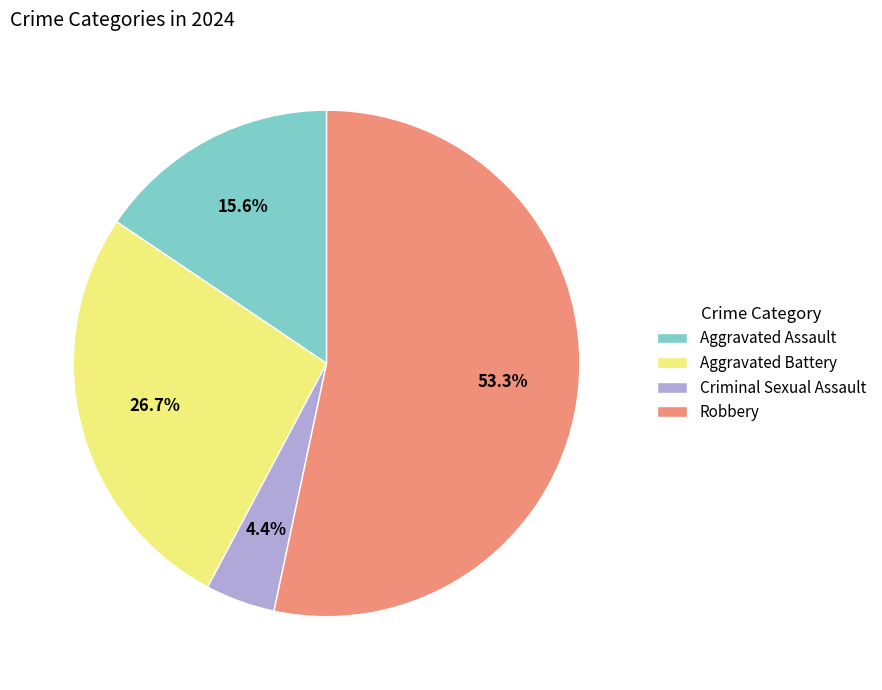

What is the ratio of the value at Aggravated Battery to the value at Aggravated Assault?

1.7